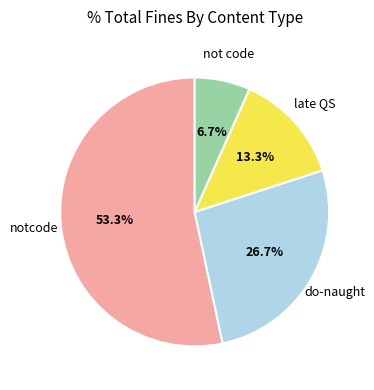

Rank the categories by value from lowest to highest.

not code, late QS, do-naught, notcode